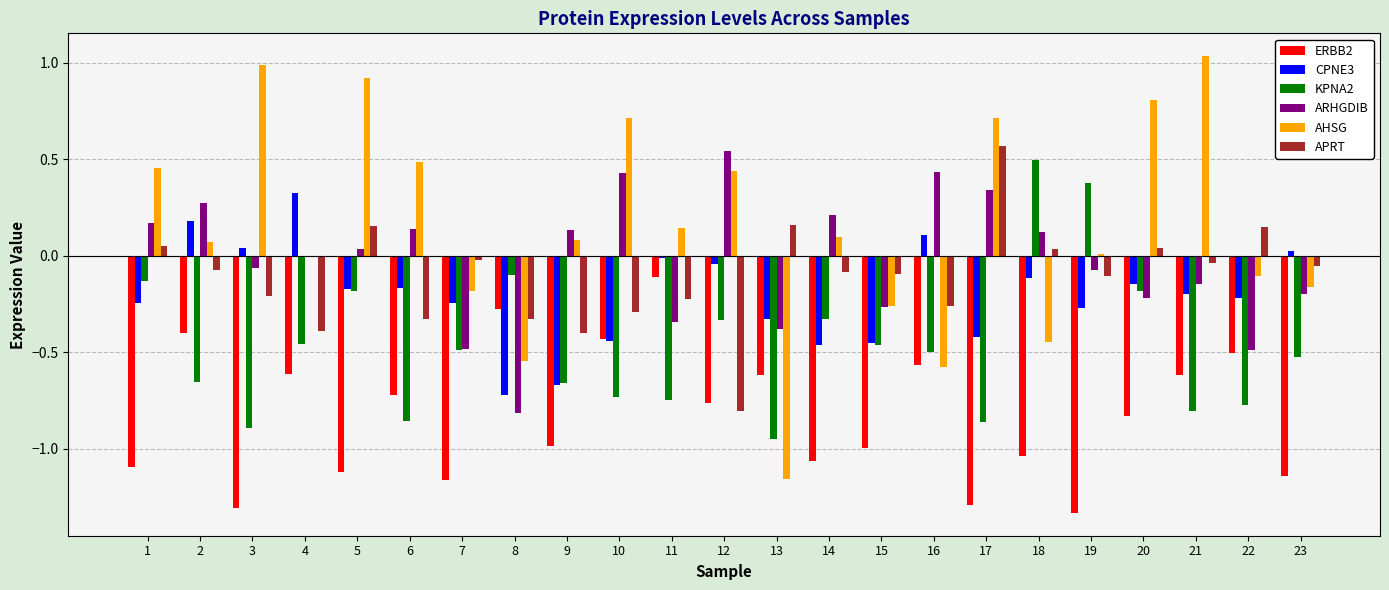

What is the sum of all KPNA2 values?

-10.7